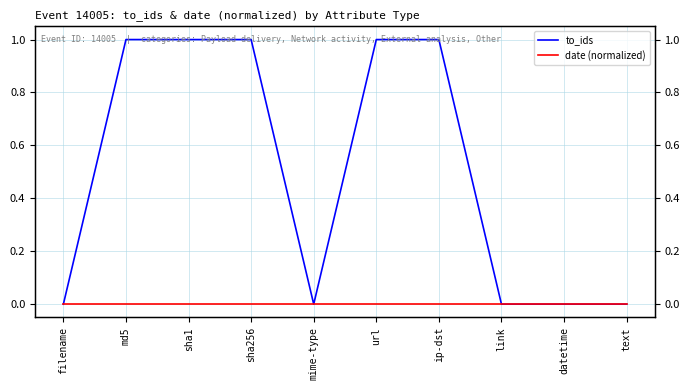

At which category is the sum across all series the highest?

md5